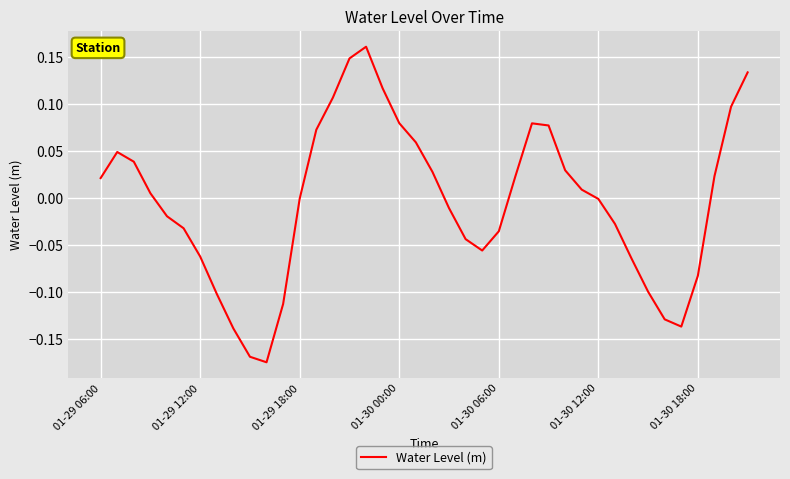

How many interior local peaks (higher than both neighbors) does the data have?

3